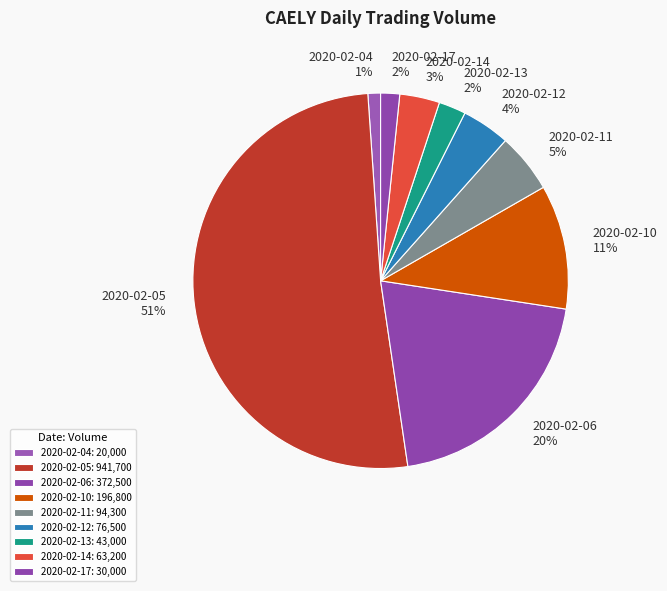

How many segments does this pie chart have?

9